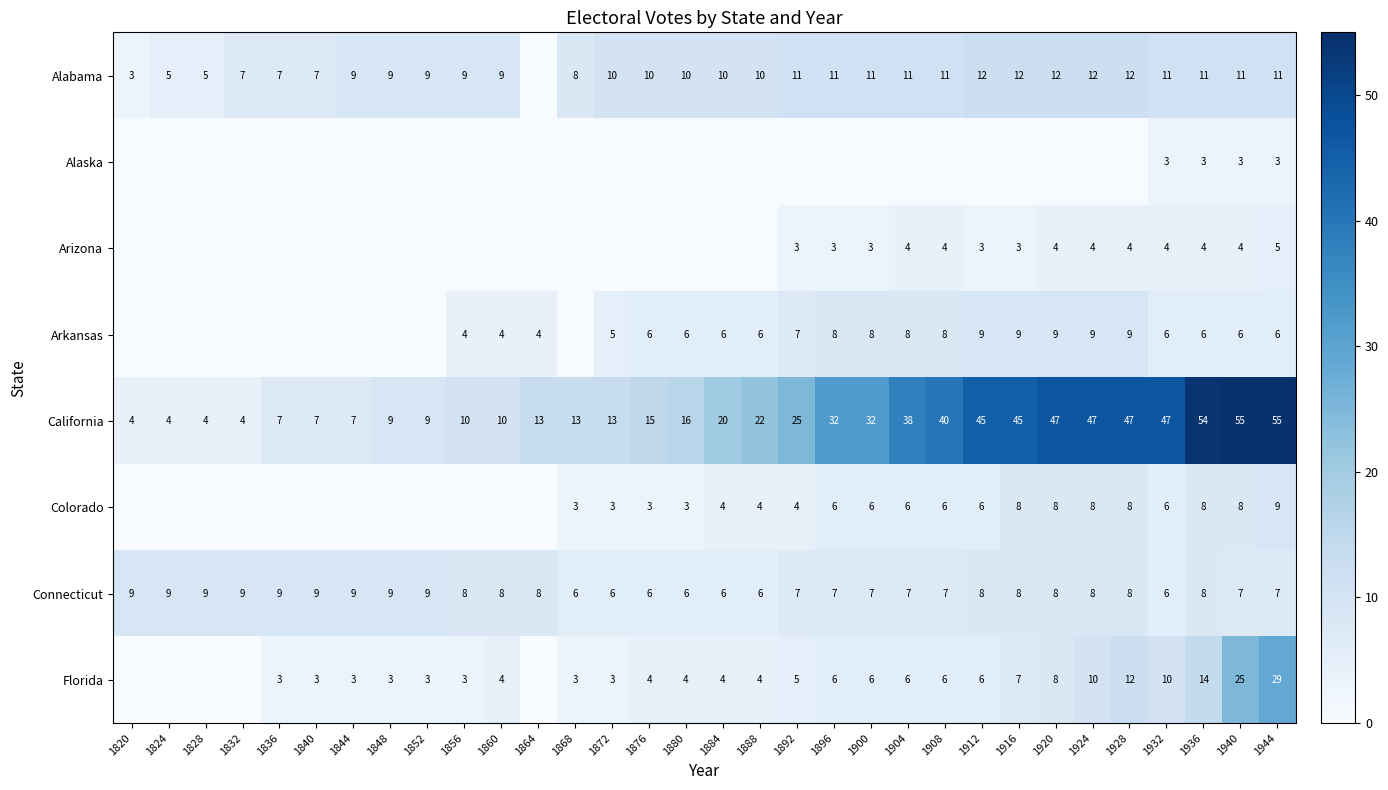

What is the average value of the Connecticut series?

8